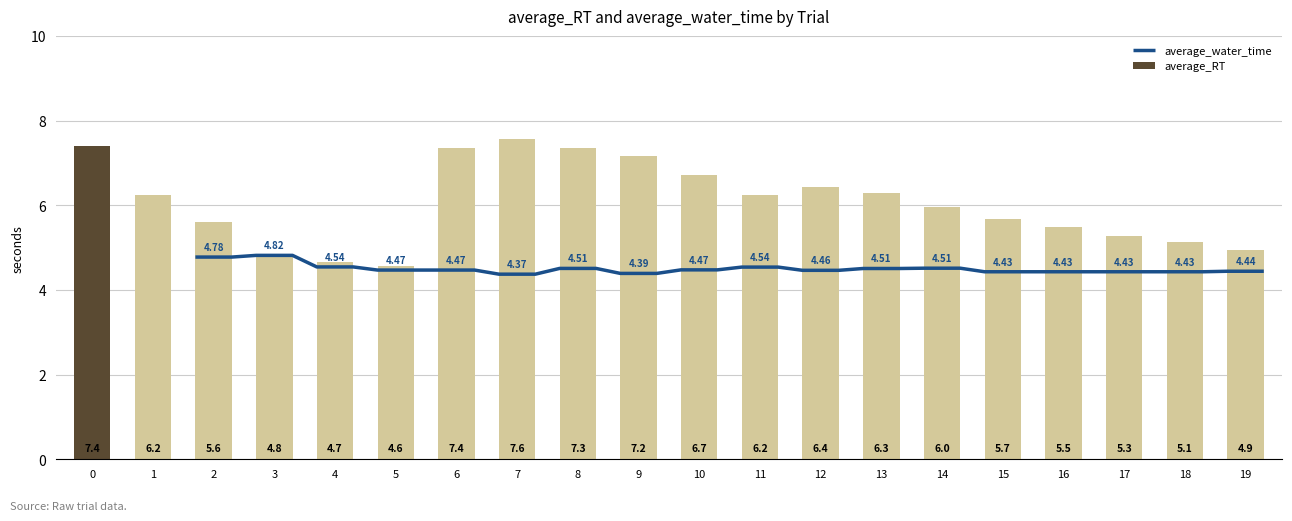

How many bars are there in total?

20